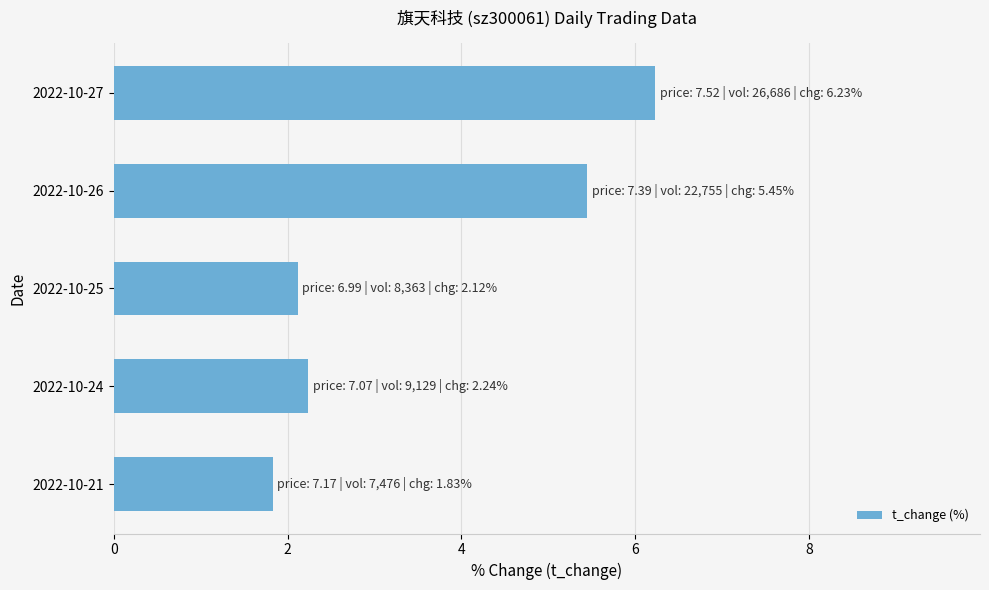

At which label is the value closest to 4?

2022-10-26